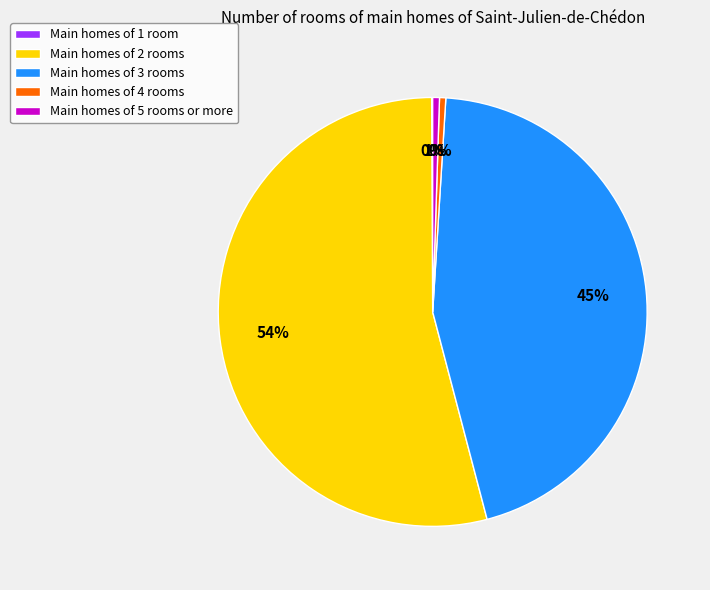

Do Main homes of 3 rooms and Main homes of 2 rooms together represent more than half of the pie?

Yes